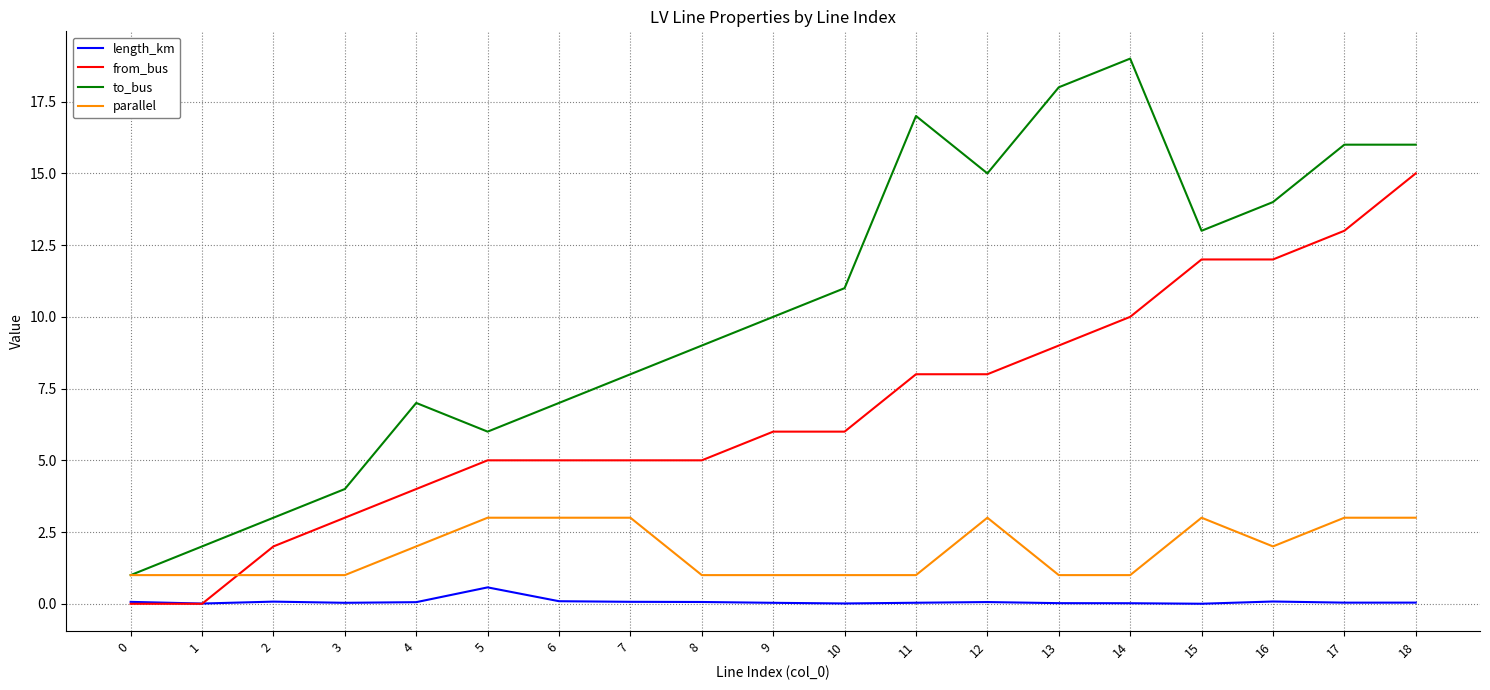

What is the highest value of the parallel series?

3.0